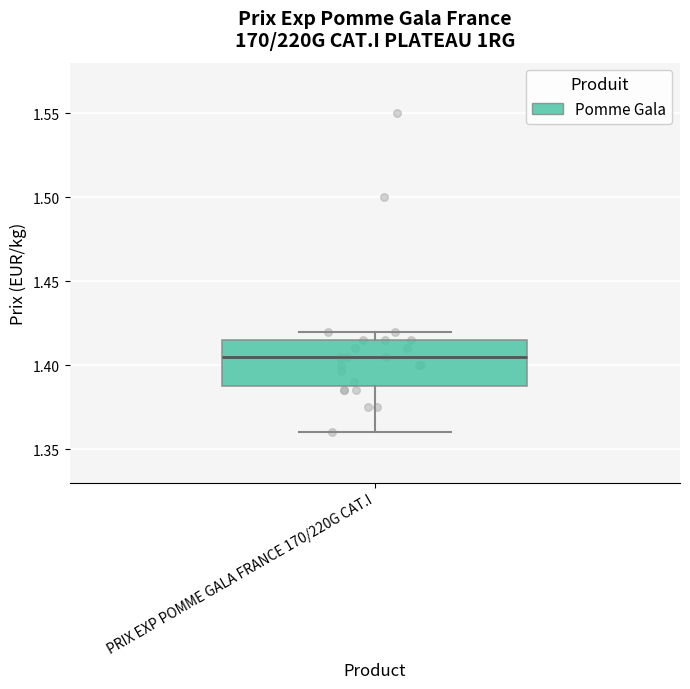

Transcribe this box plot: give where the median line is, the range the box spans, and where the two whiskers end, as read against the y-axis. The values are not printed on the chart, so give them approximately, as read against the axis.

median 1.405, box 1.385 to 1.415, whiskers 1.360 to 1.420